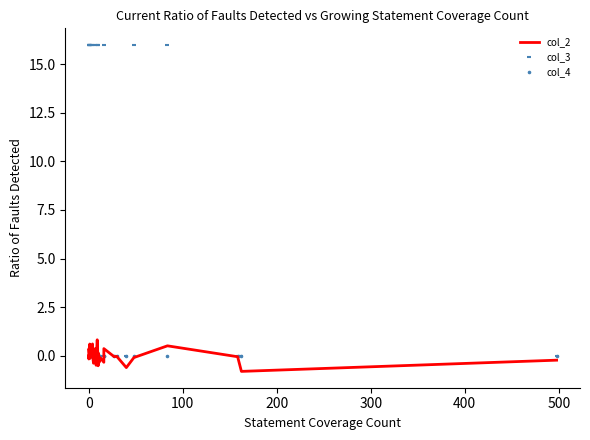

What is the maximum value for col_2?

0.8